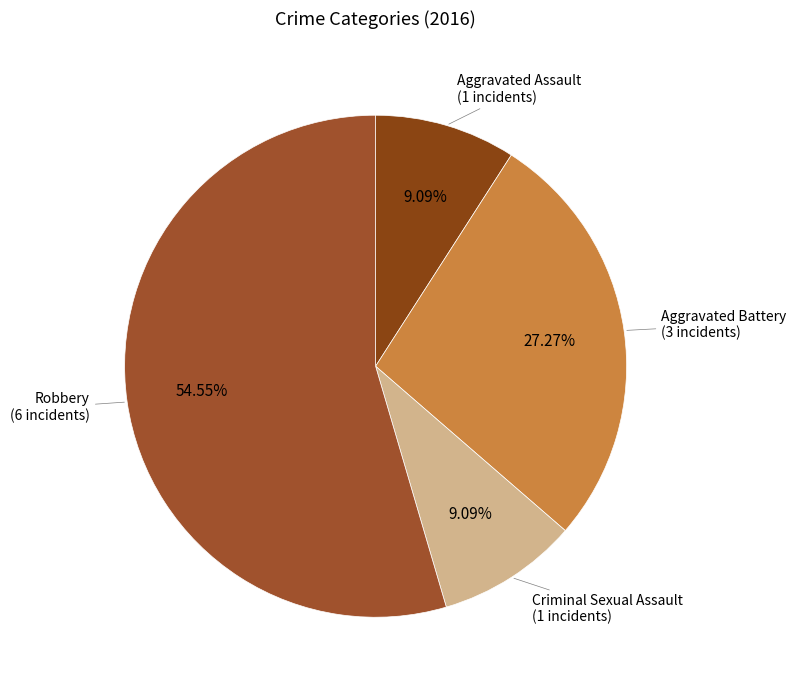

How many slices are in this pie chart?

4